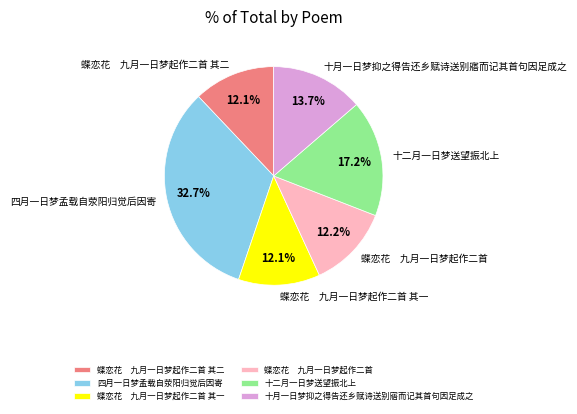

To the nearest percent, what portion does 四月一日梦孟载自荥阳归觉后因寄 represent?

33%